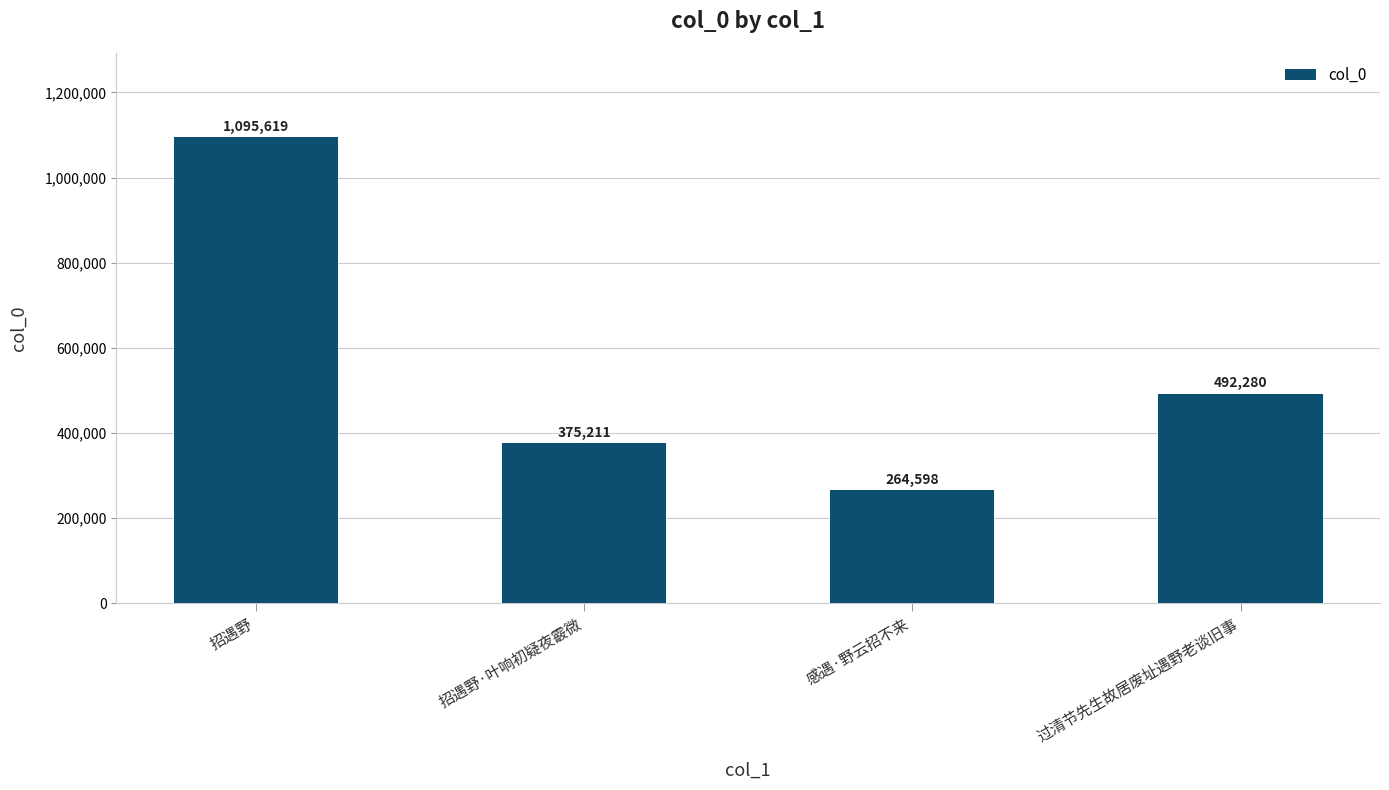

Reading right to left, extract all data points from this chart.

492280	264598	375211	1095619